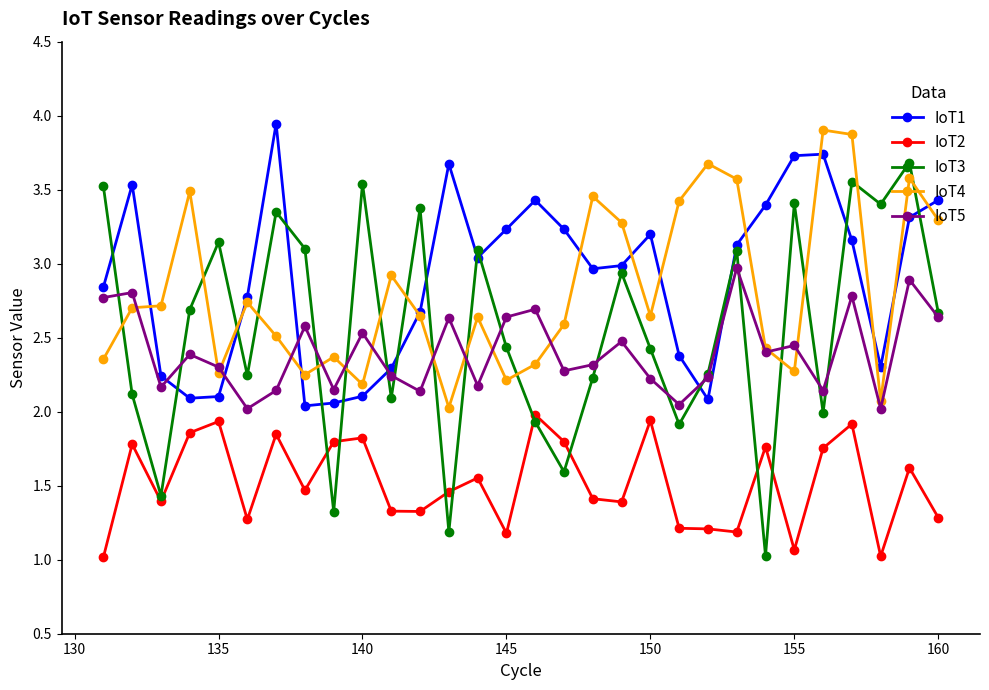

Which series has the largest range (max minus min)?

IoT3